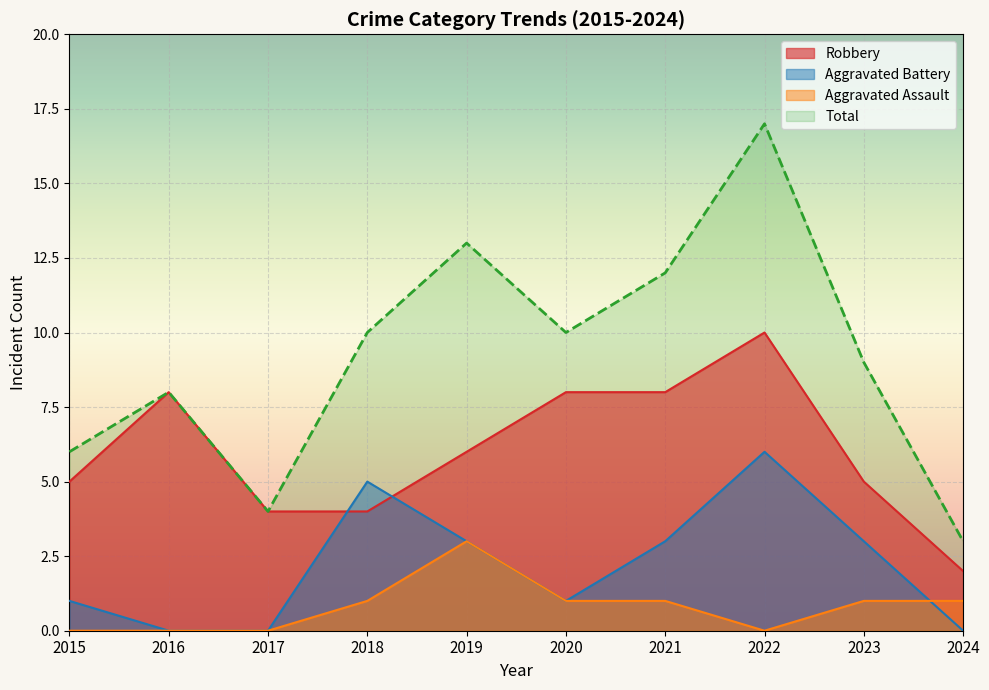

Rank the categories by Aggravated Assault value from lowest to highest.

2015, 2016, 2017, 2022, 2018, 2020, 2021, 2023, 2024, 2019